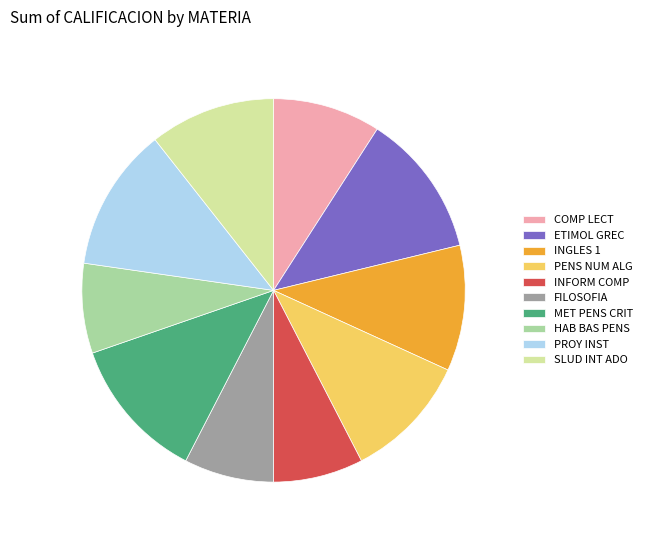

True or false: HAB BAS PENS accounts for 8% of the total.

True